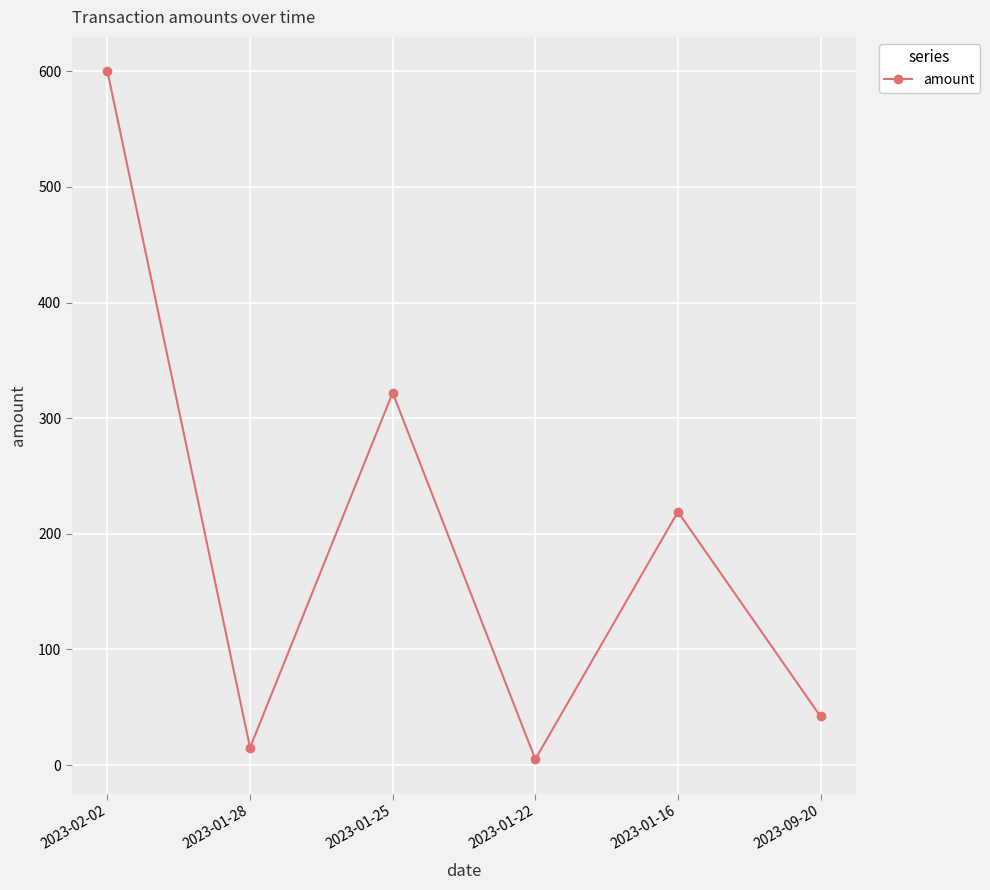

Rank the categories by value from highest to lowest.

2023-02-02, 2023-01-25, 2023-01-16, 2023-09-20, 2023-01-28, 2023-01-22